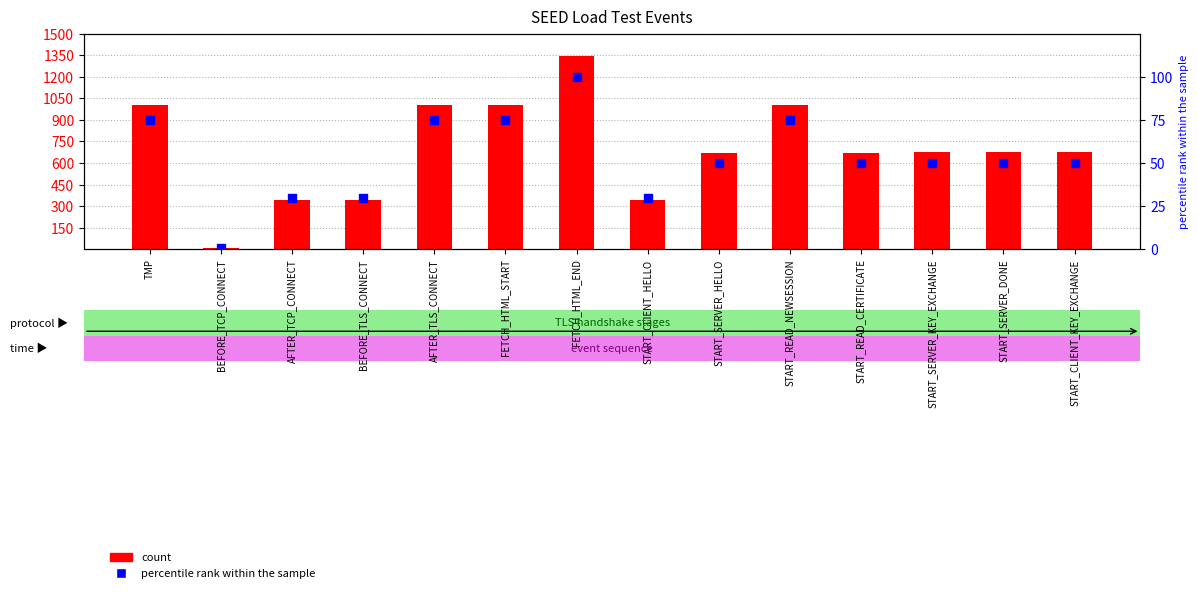

What are all the series names shown in the legend?

count, percentile rank within the sample